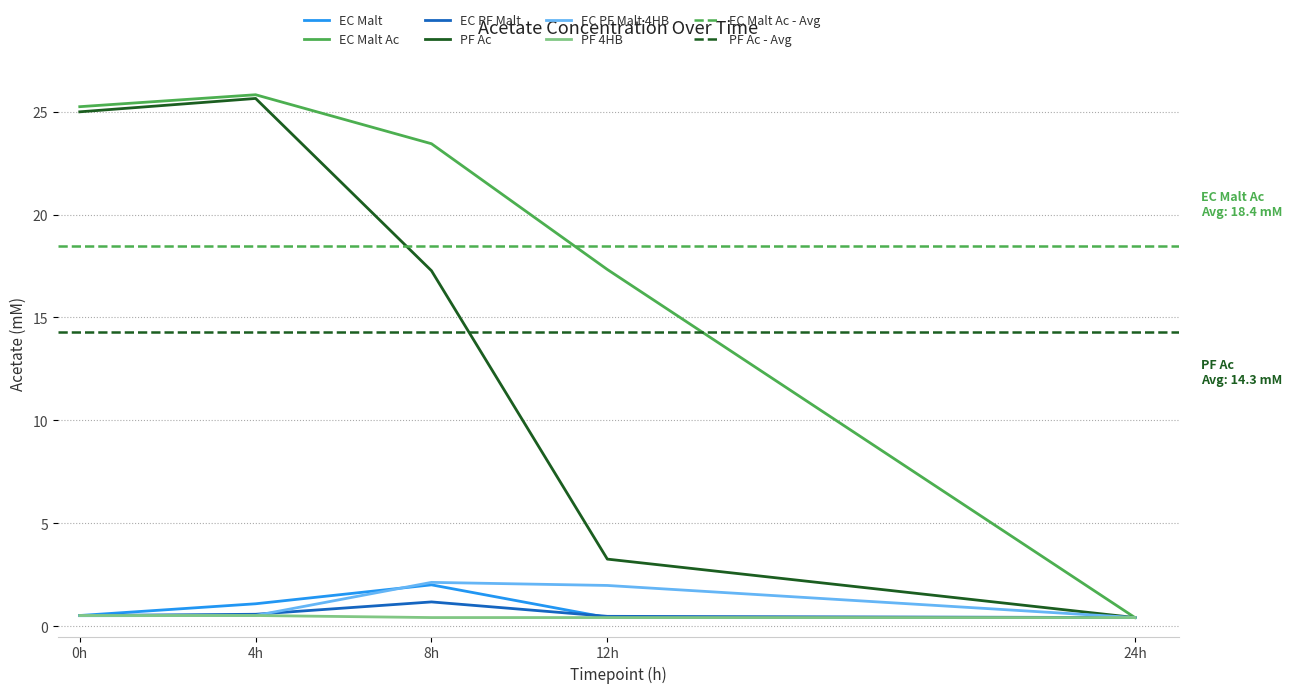

True or false: EC PF Malt has more than 0 interior local peaks.

True